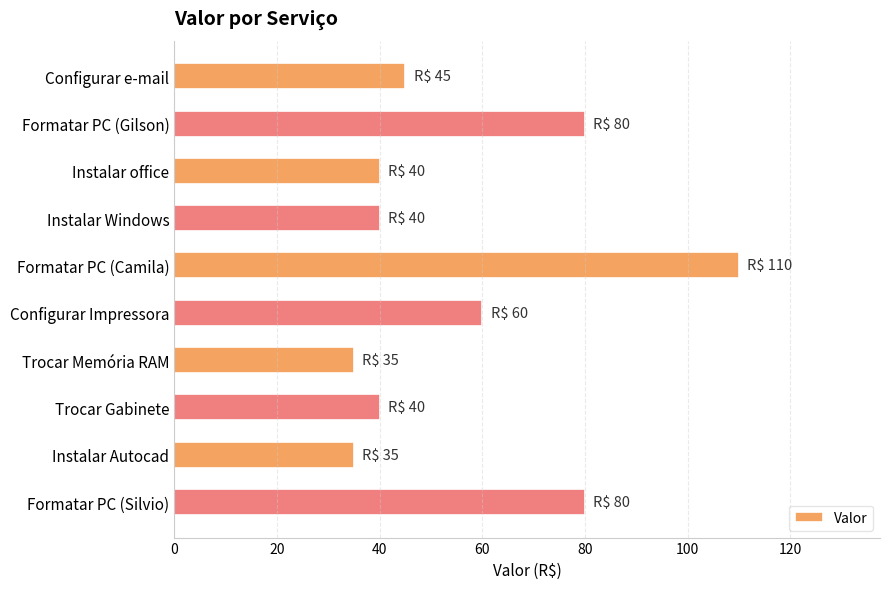

Reading top to bottom, transcribe all the data shown in this chart.

Configurar e-mail=45	Formatar PC (Gilson)=80	Instalar office=40	Instalar Windows=40	Formatar PC (Camila)=110	Configurar Impressora=60	Trocar Memória RAM=35	Trocar Gabinete=40	Instalar Autocad=35	Formatar PC (Silvio)=80